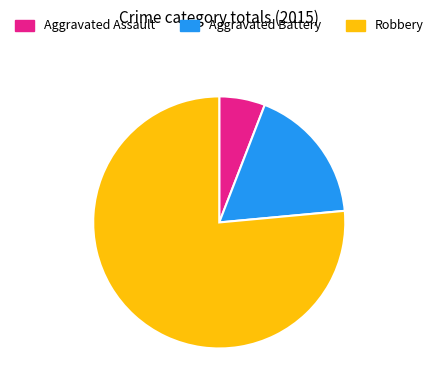

Approximately how many times larger is the value at Aggravated Battery compared to Aggravated Assault?

3.0